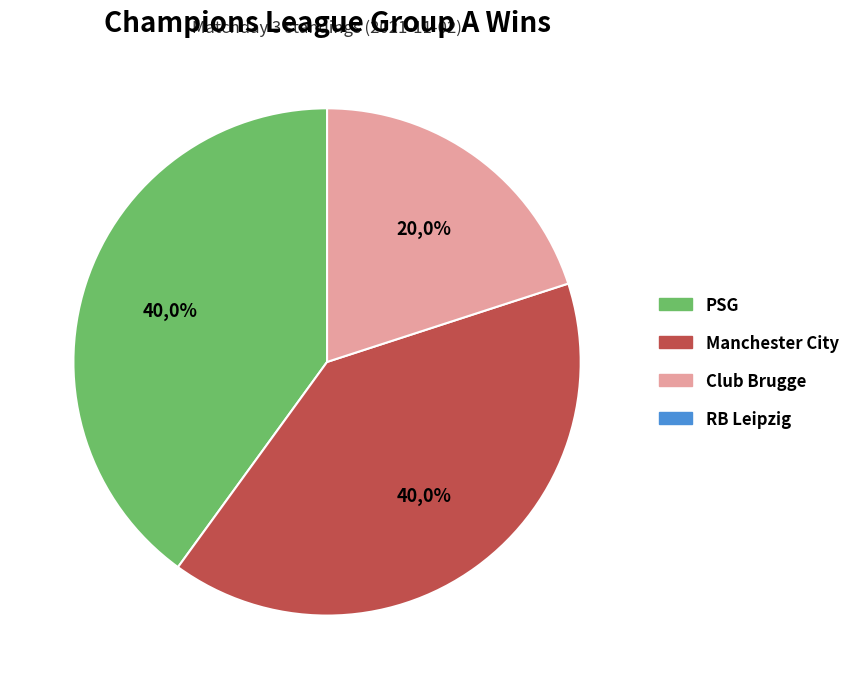

To the nearest percent, what portion does PSG represent?

40%